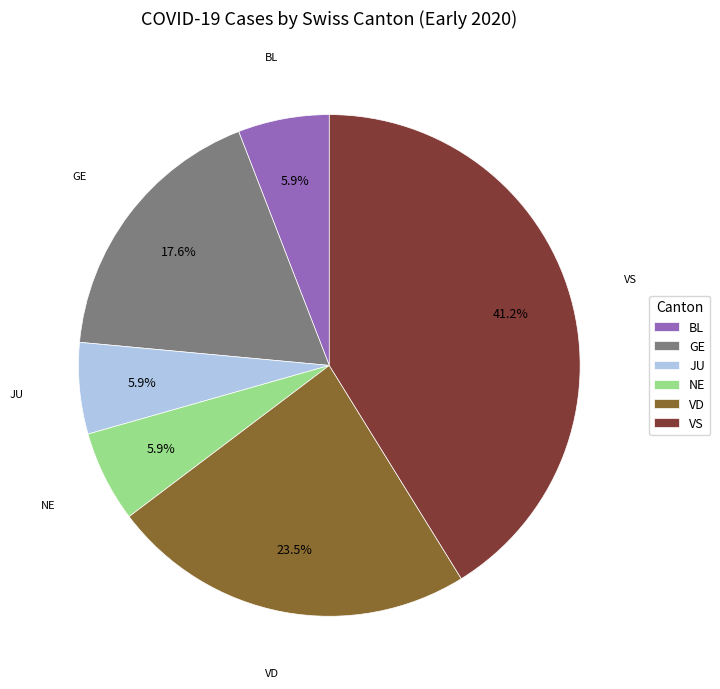

Which slice is the largest?

VS